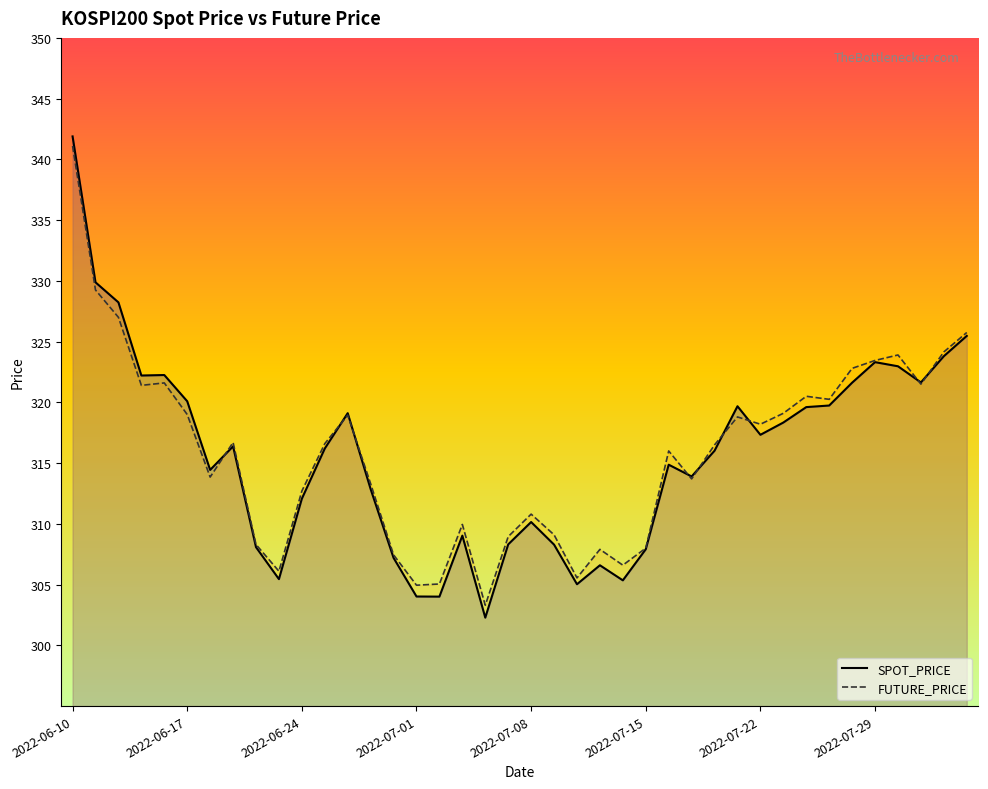

At which category is the sum across all series the highest?

2022-06-10